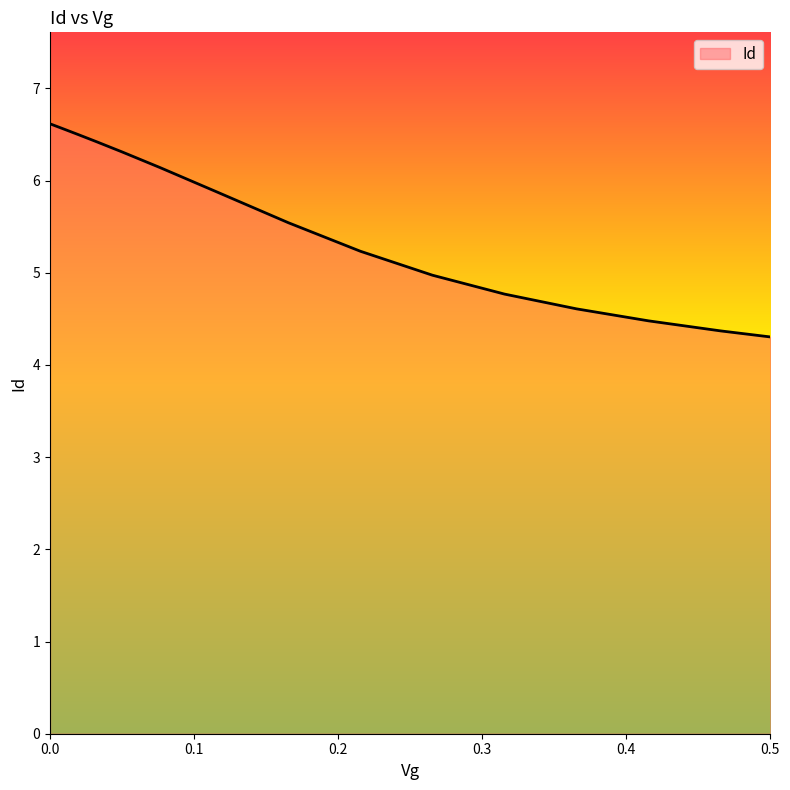

What is the difference between the maximum and minimum values?

2.3